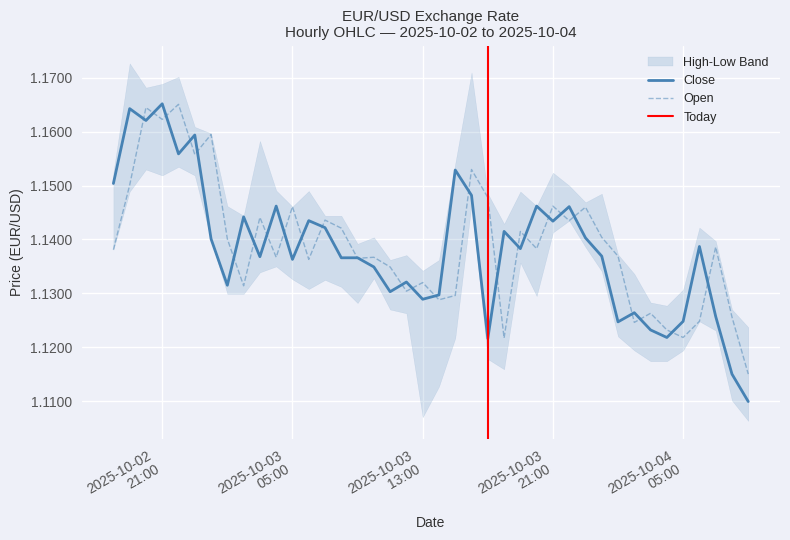

Which series changed the most between 2025-10-02 20:00 and 2025-10-03 21:00?

close